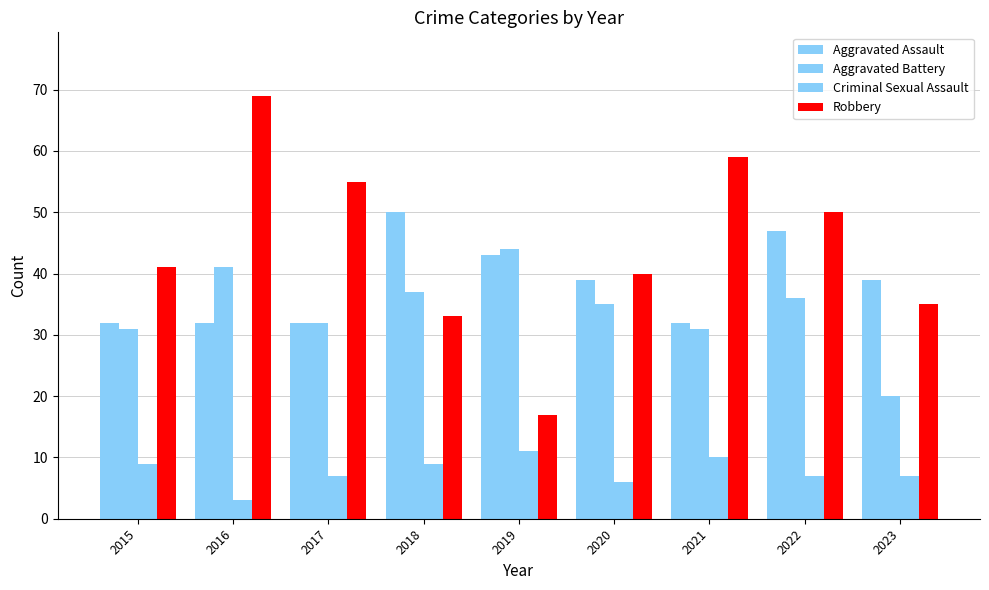

How many Aggravated Assault values are between 32 and 43?

7